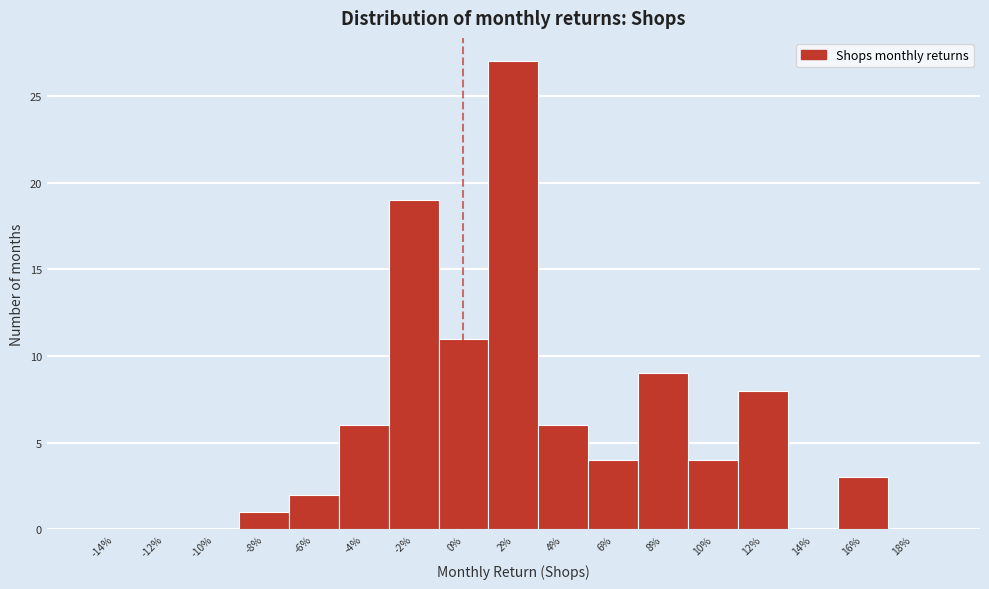

Reading left to right, transcribe all the data shown in this chart.

-14%=0	-12%=0	-10%=0	-8%=1	-6%=2	-4%=6	-2%=19	0%=11	2%=27	4%=6	6%=4	8%=9	10%=4	12%=8	14%=0	16%=3	18%=0